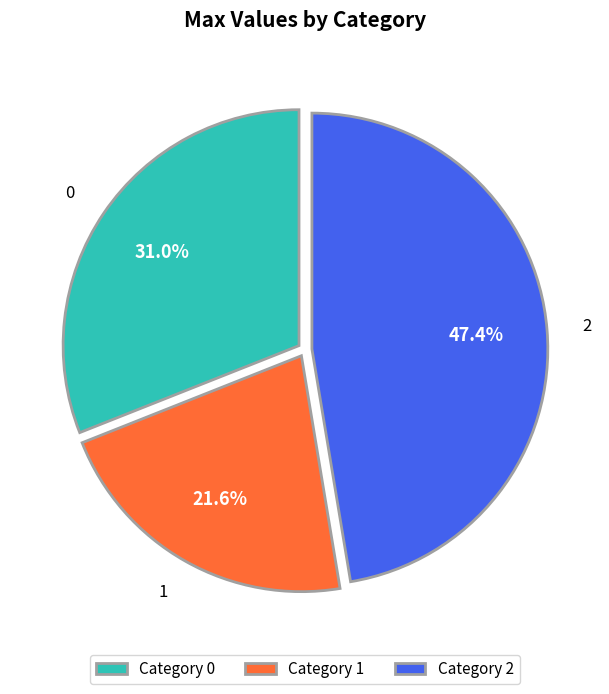

Is there a majority slice in this chart?

No